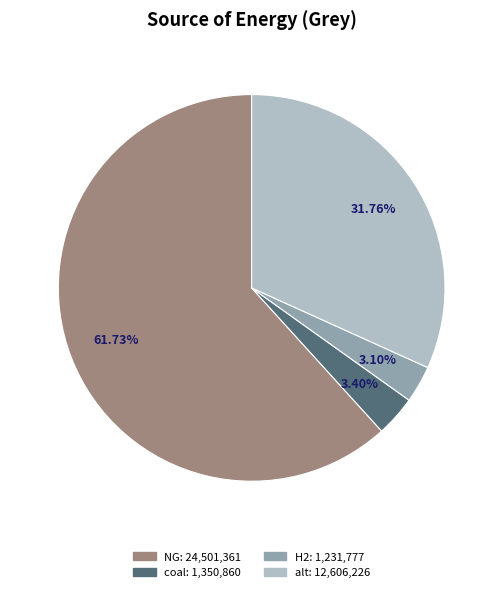

Is there any slice that represents more than half of the pie?

Yes